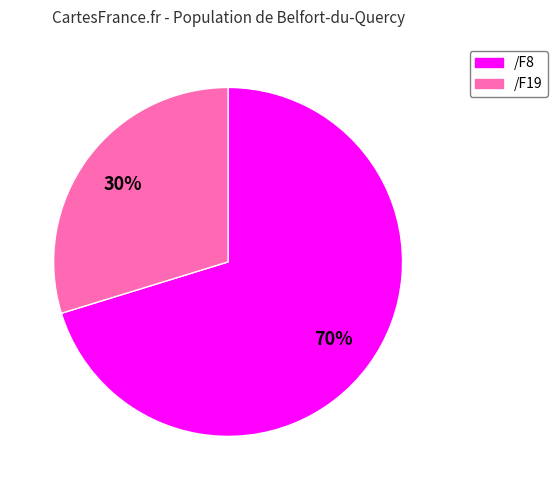

To the nearest percent, what portion does /F8 represent?

70%